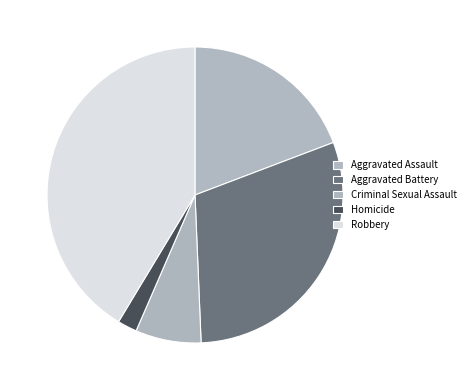

How many segments does this pie chart have?

5